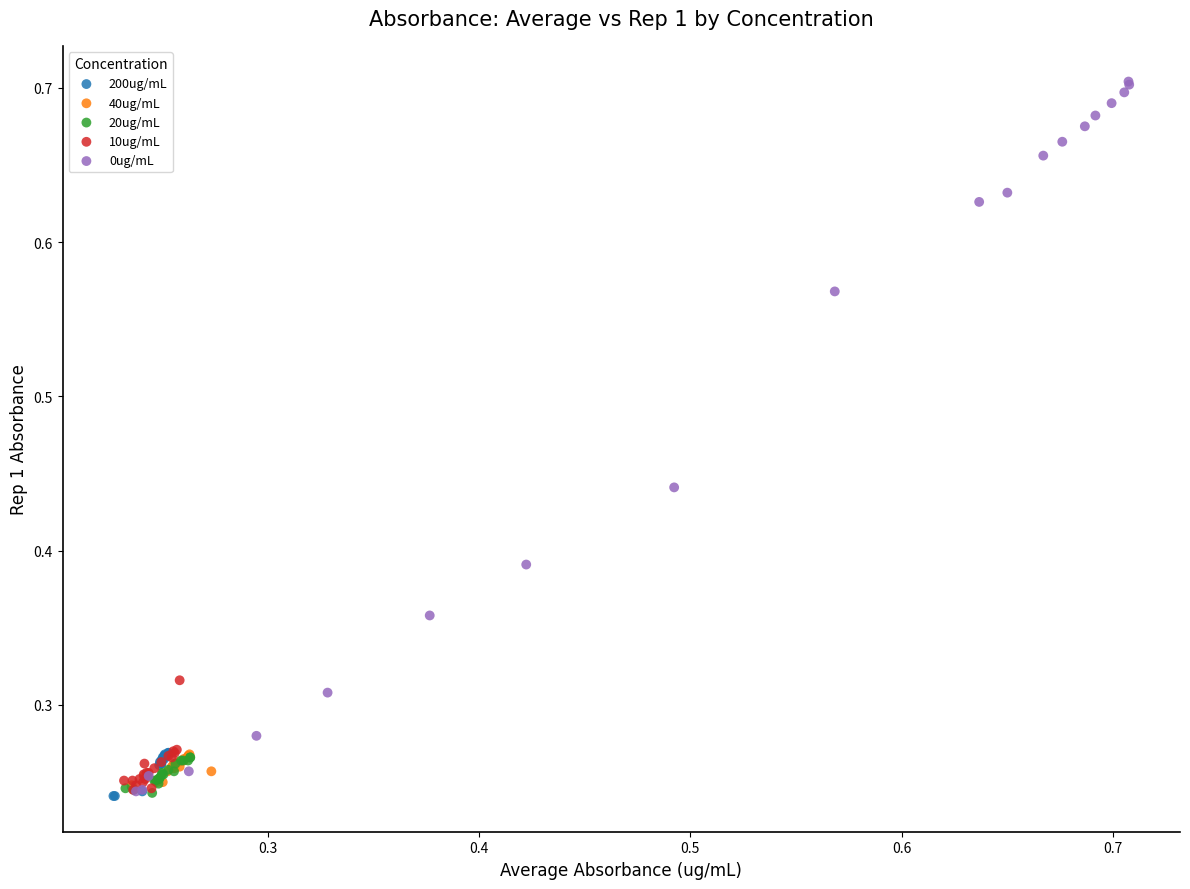

Which series contains the highest Y value?

0ug/mL